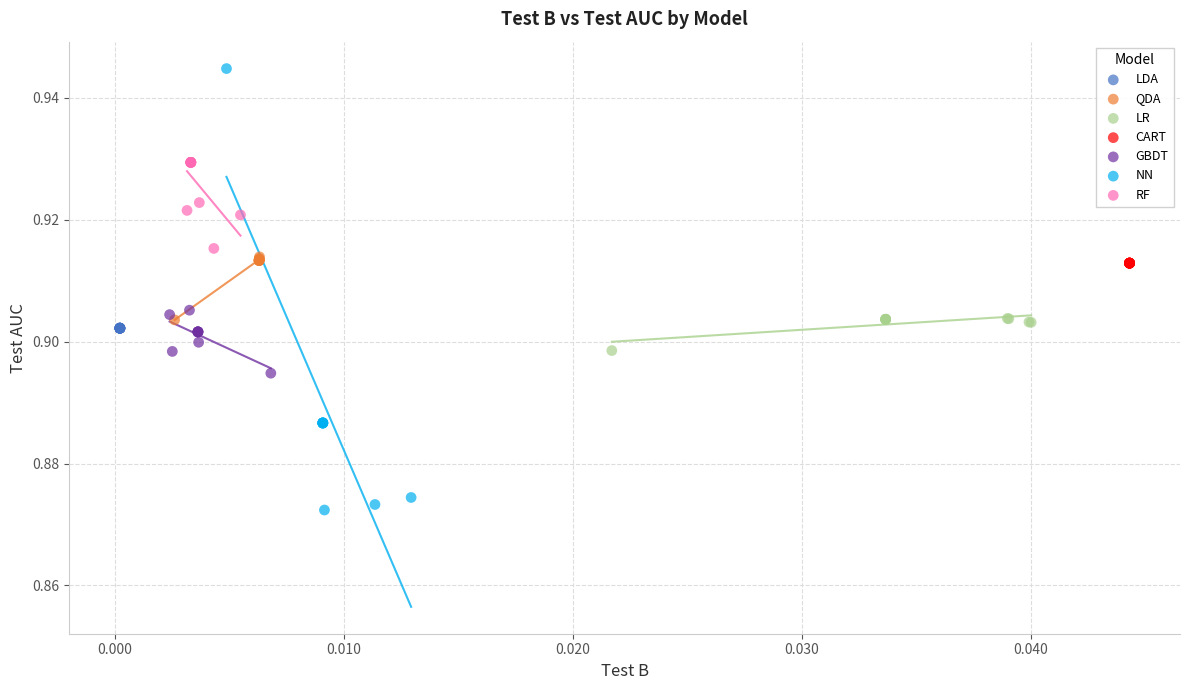

Which series reaches the minimum Y coordinate?

NN